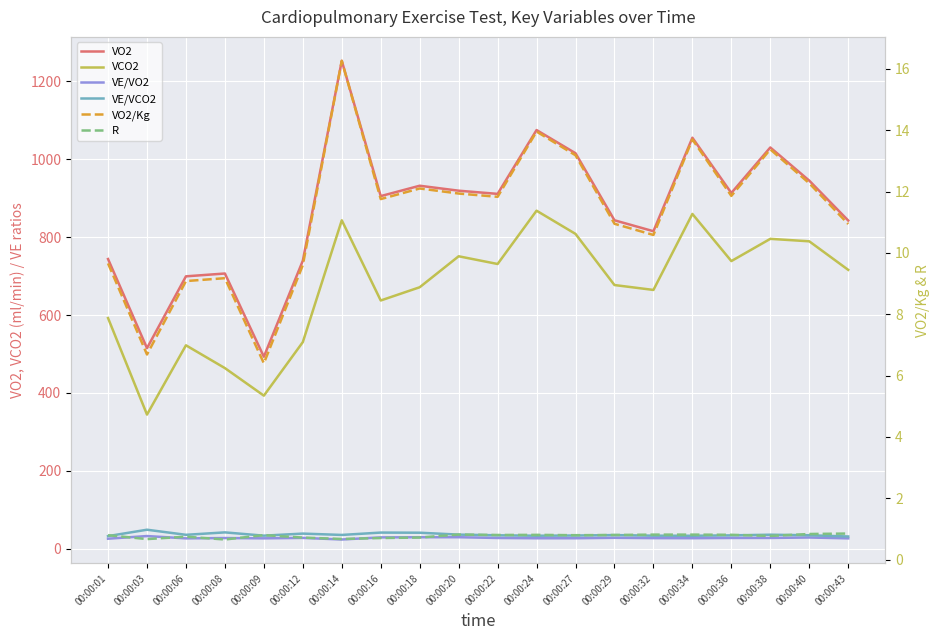

Which series has the largest total across all categories?

VO2